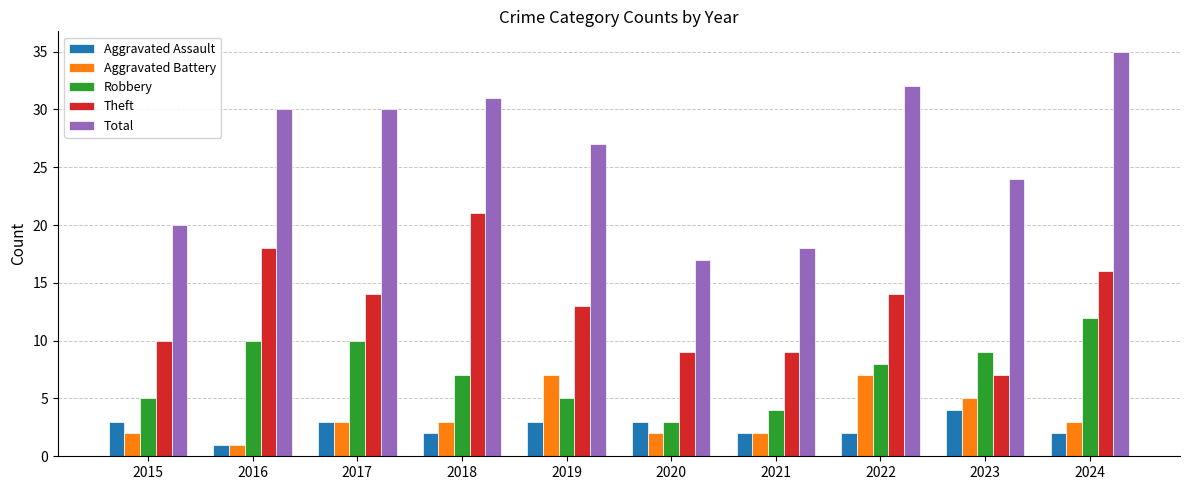

What is the sum of the Aggravated Assault values at 2018 and 2017?

5